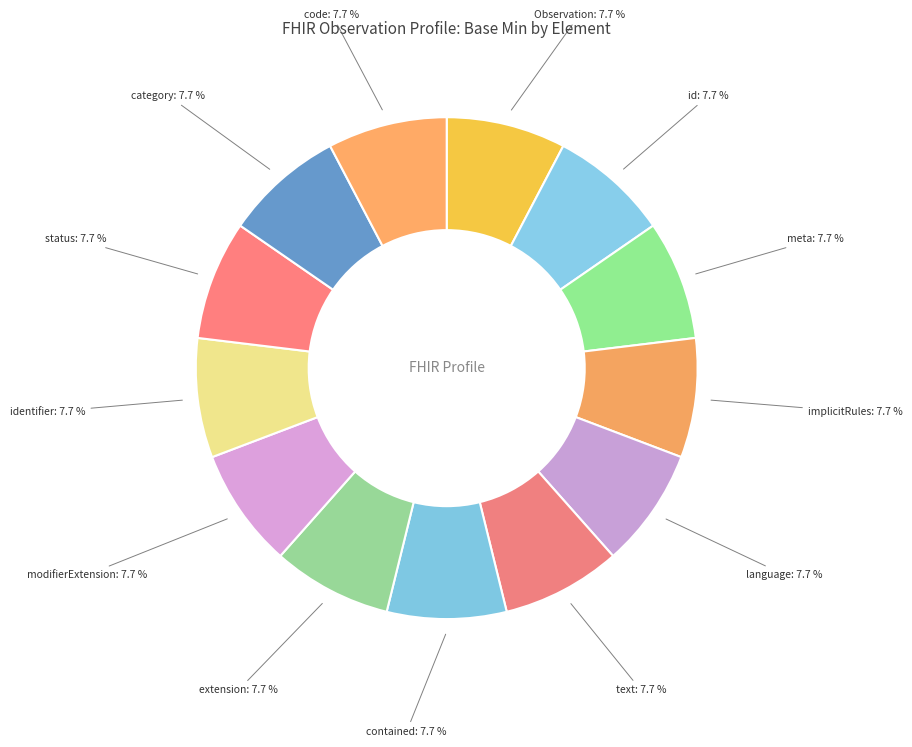

Combined, do extension and language account for over 50%?

No